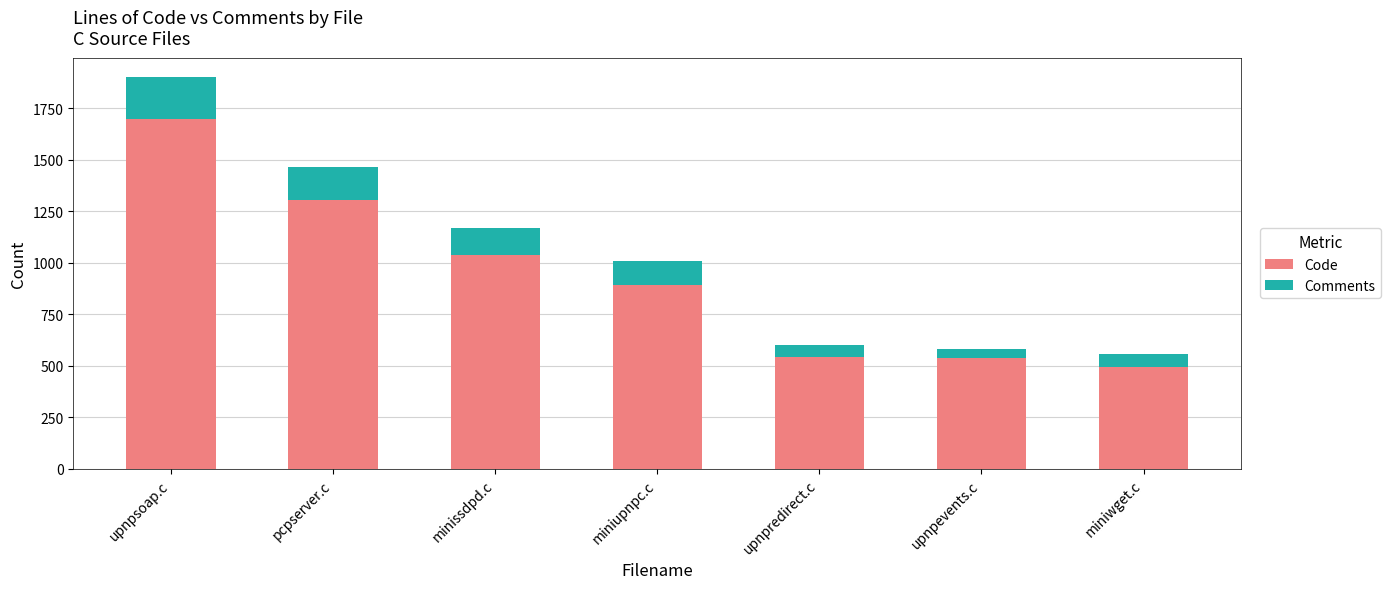

At which label does Code reach its peak?

upnpsoap.c